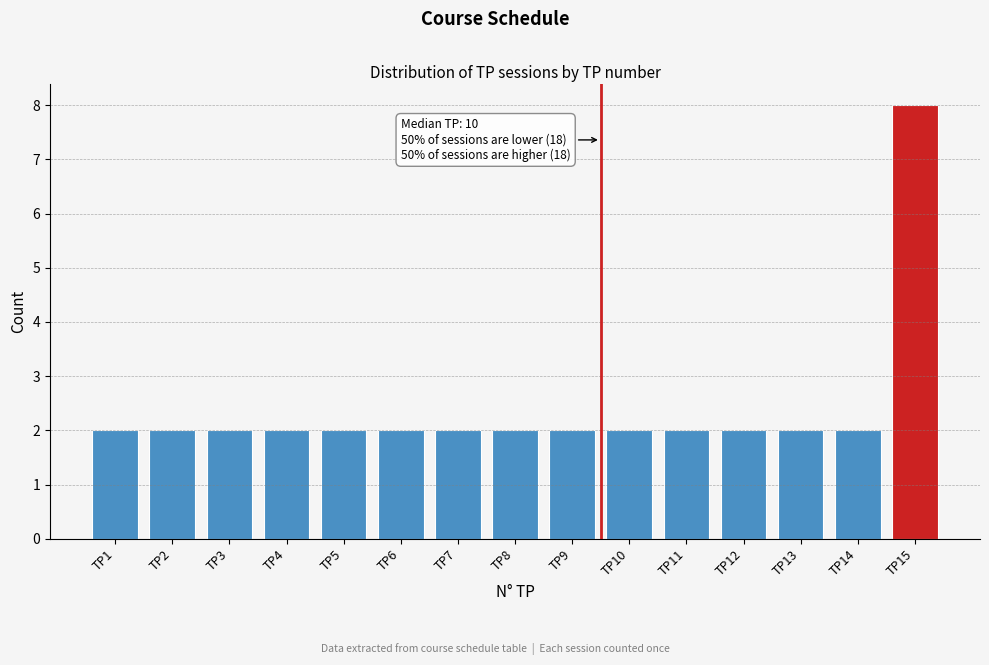

Which range on the x-axis has the tallest bar?

14.5 to 15.5